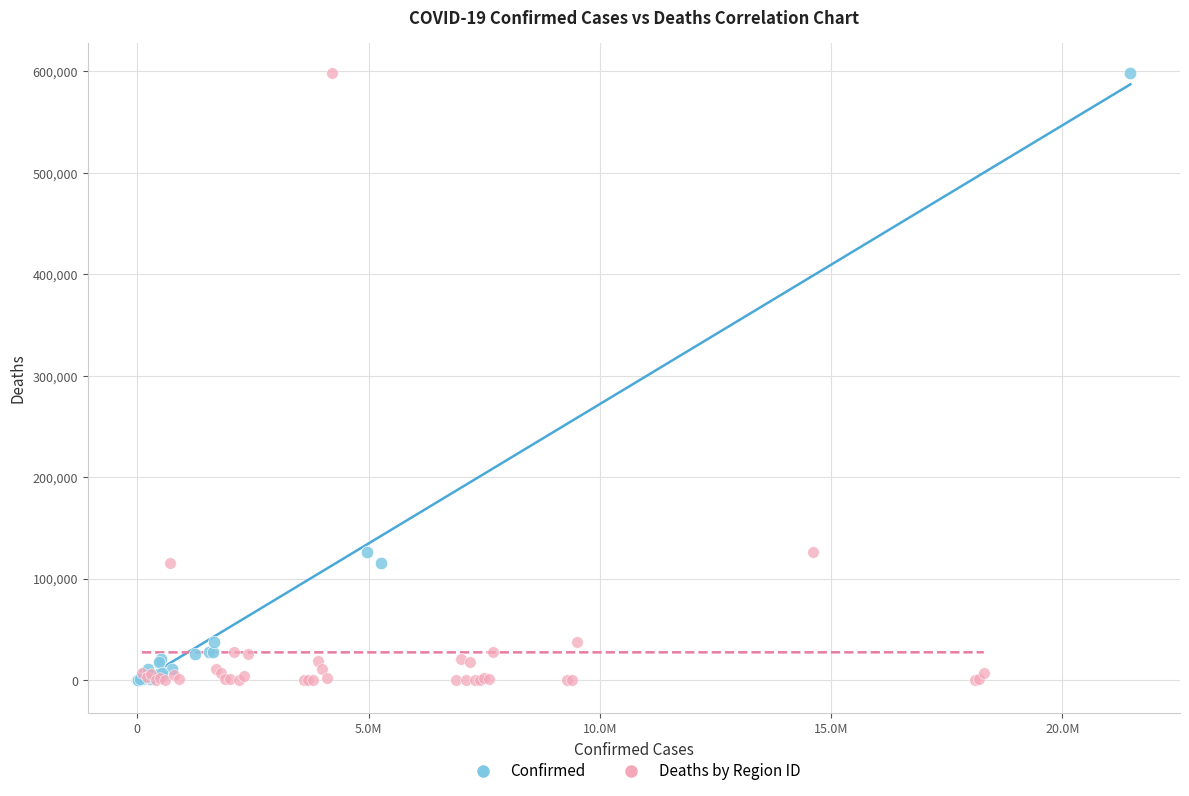

What are all the series names shown in the legend?

Confirmed, Deaths by Region ID